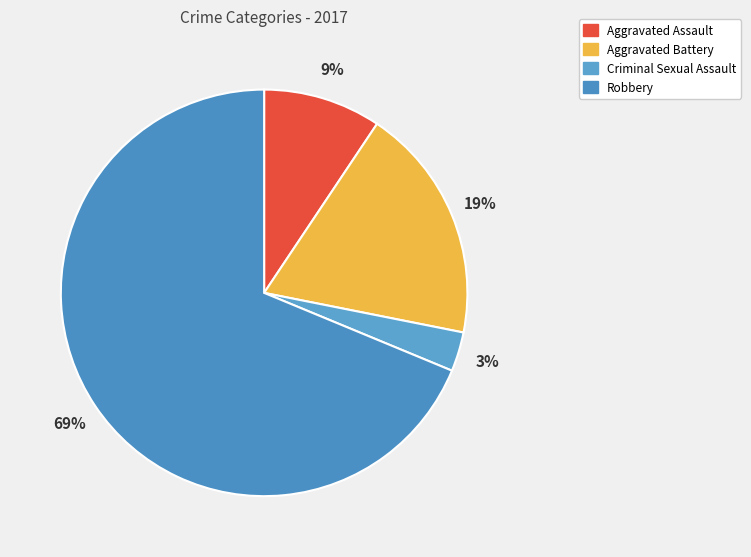

Count the number of slices in the pie.

4